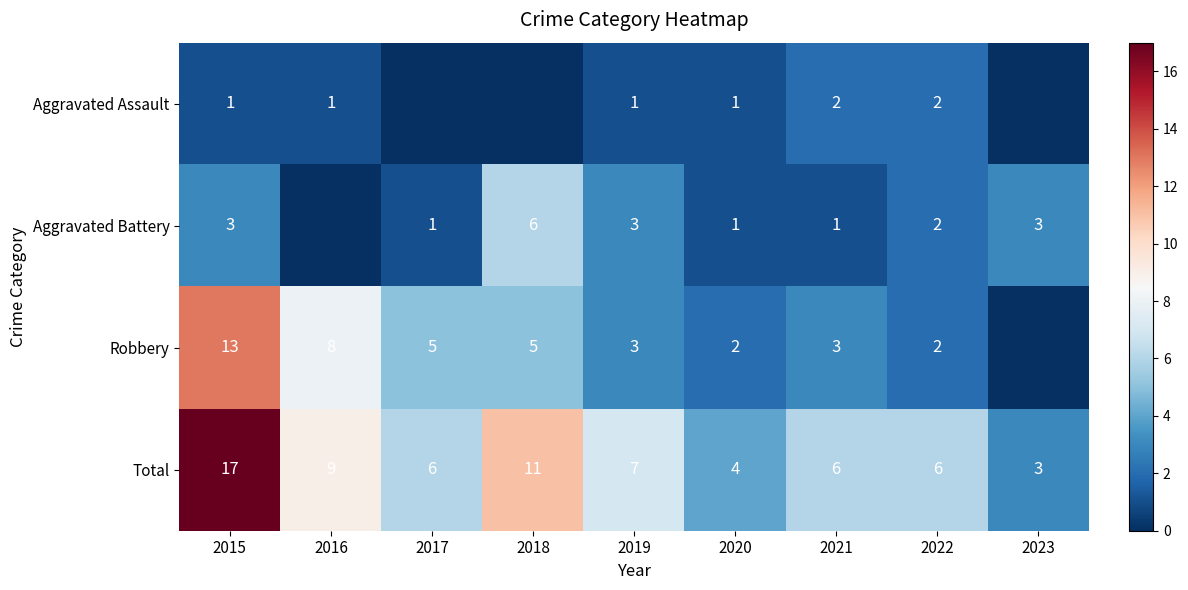

At 2021, list the series in order from largest to smallest.

Total, Robbery, Aggravated Assault, Aggravated Battery